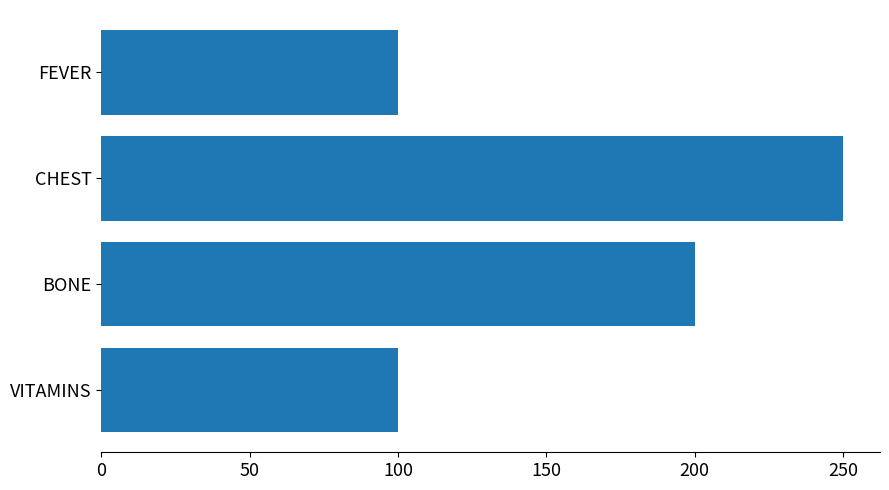

What is the smallest value displayed?

100